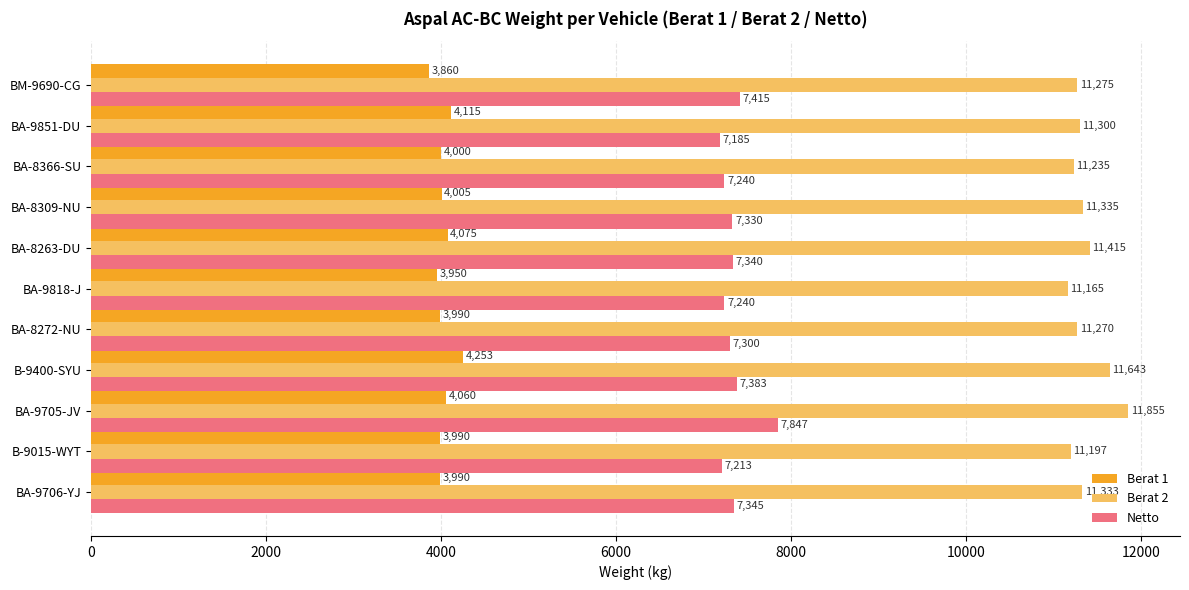

Rank the series at BA-9706-YJ from highest to lowest value.

Berat 2, Netto, Berat 1